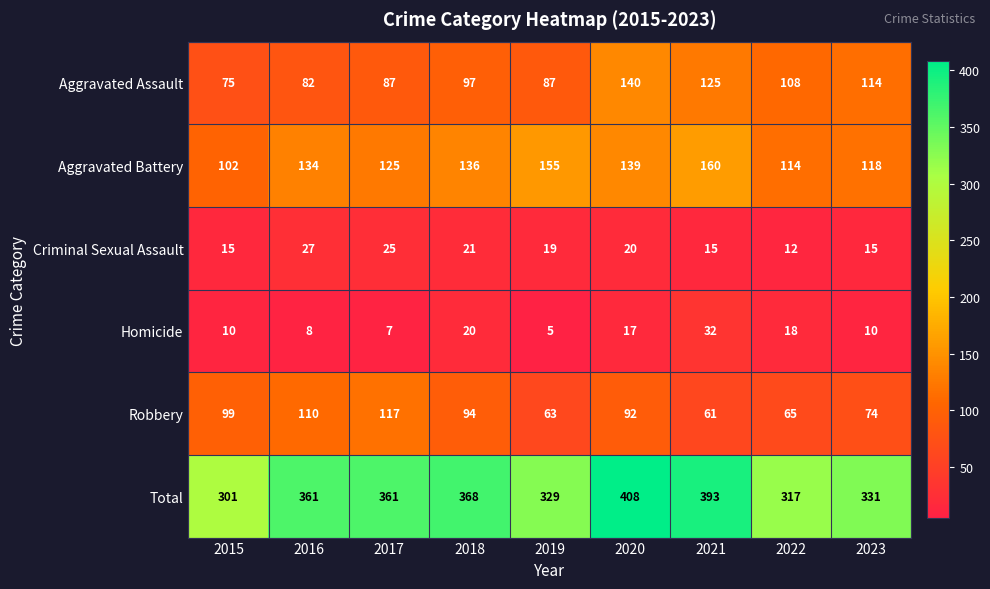

Which label corresponds to the smallest value in the chart?

2019